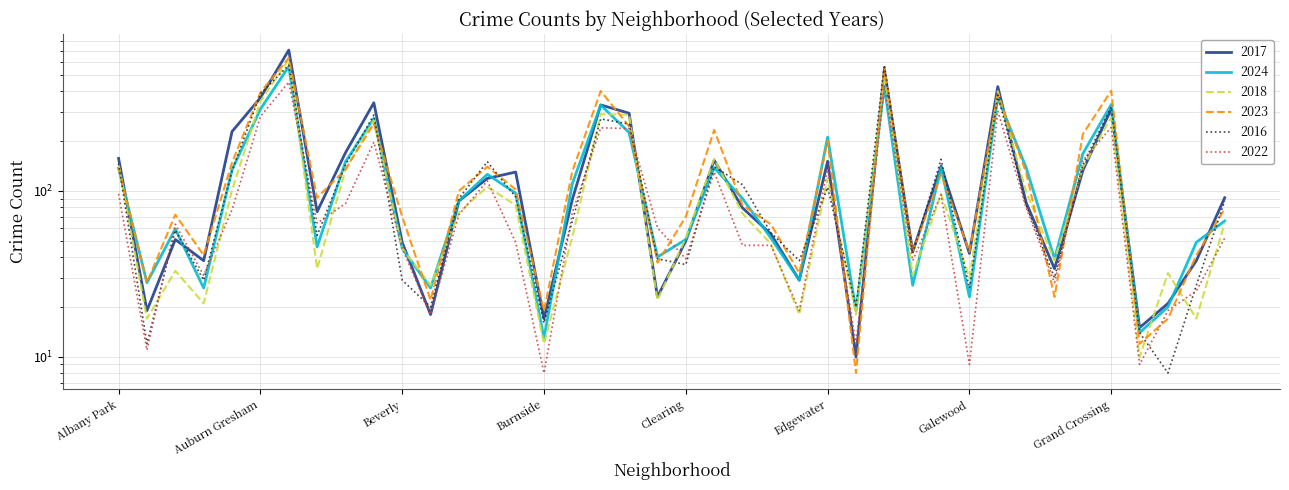

What is the average value of the 2023 series?

149